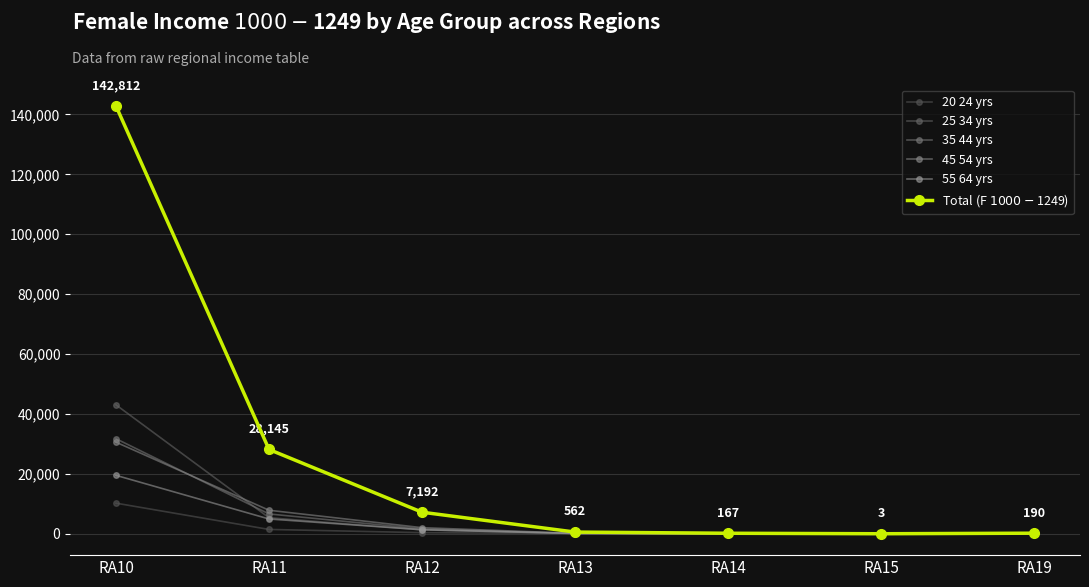

What is the greatest value displayed?

142812